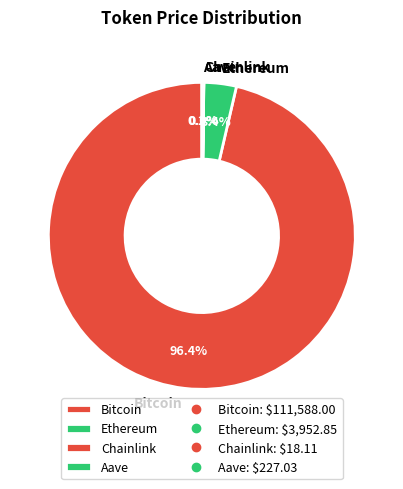

Which slice represents more than half of the pie?

Bitcoin